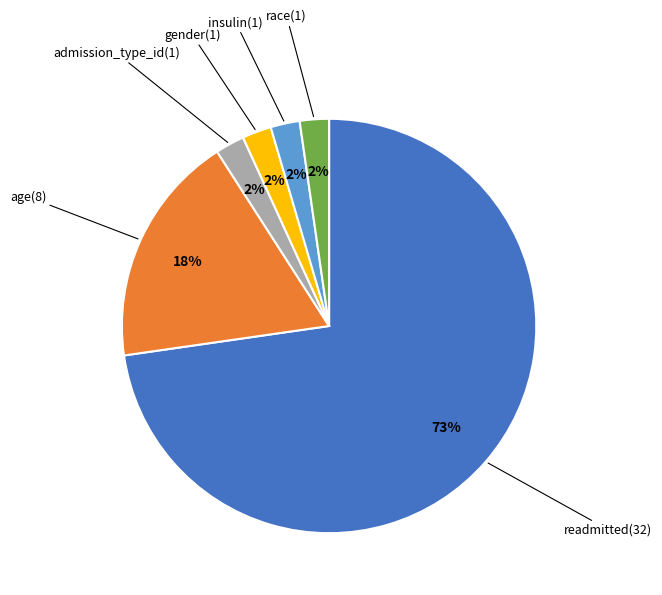

Is there a majority slice in this chart?

Yes